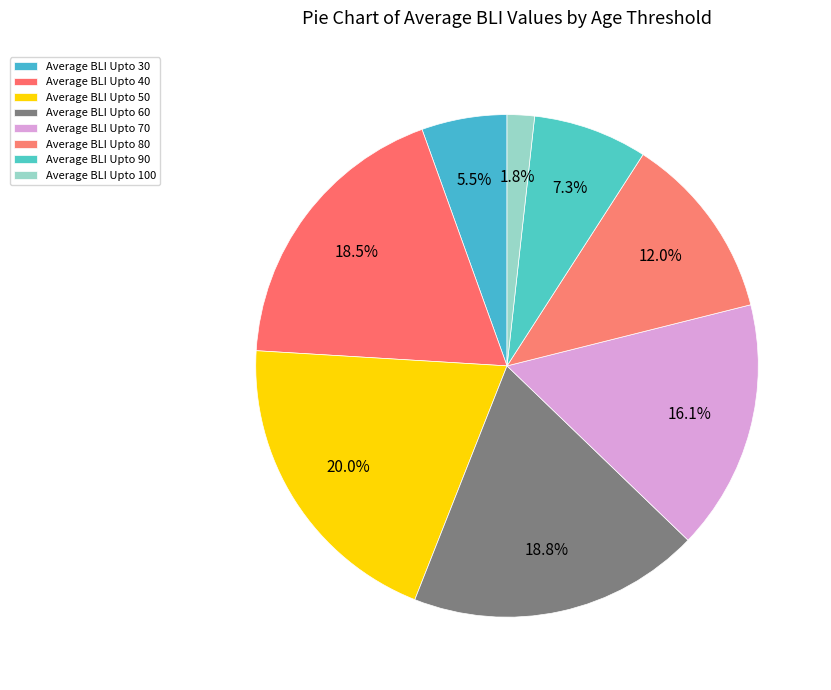

How many slices are in this pie chart?

8